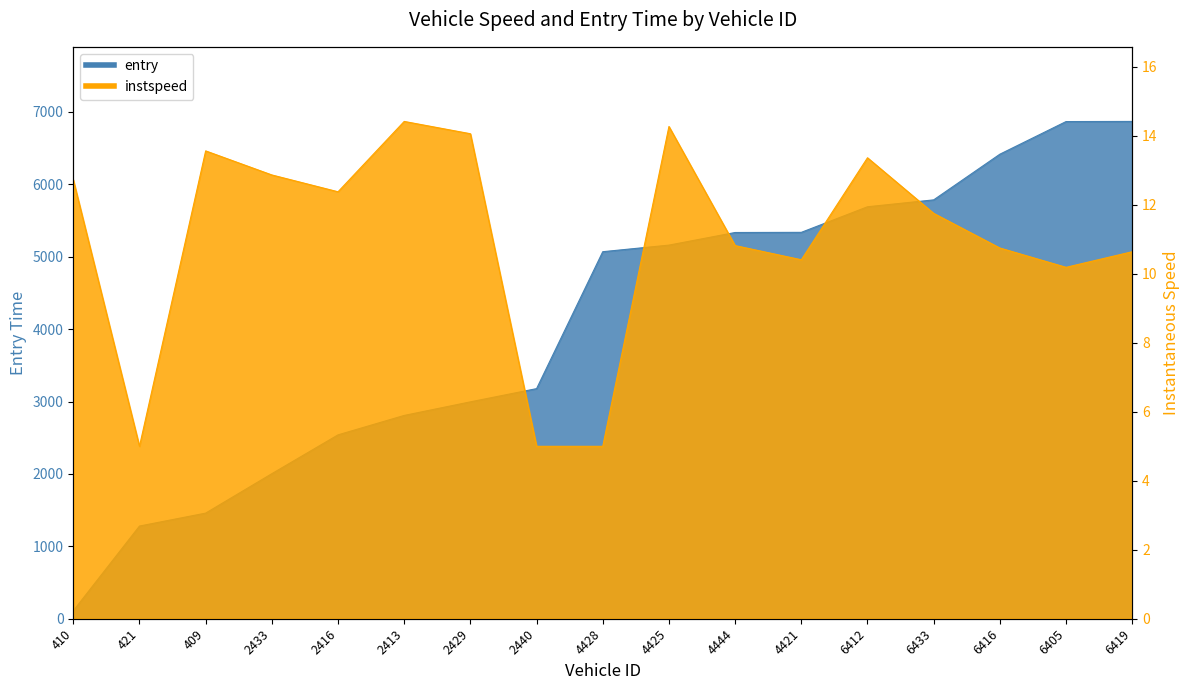

Rank the series at 6416 from highest to lowest value.

entry, instspeed